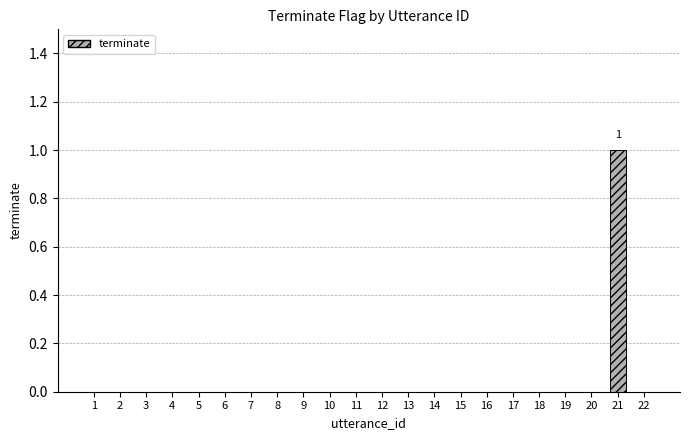

True or false: the data shows -1 at 1.

False